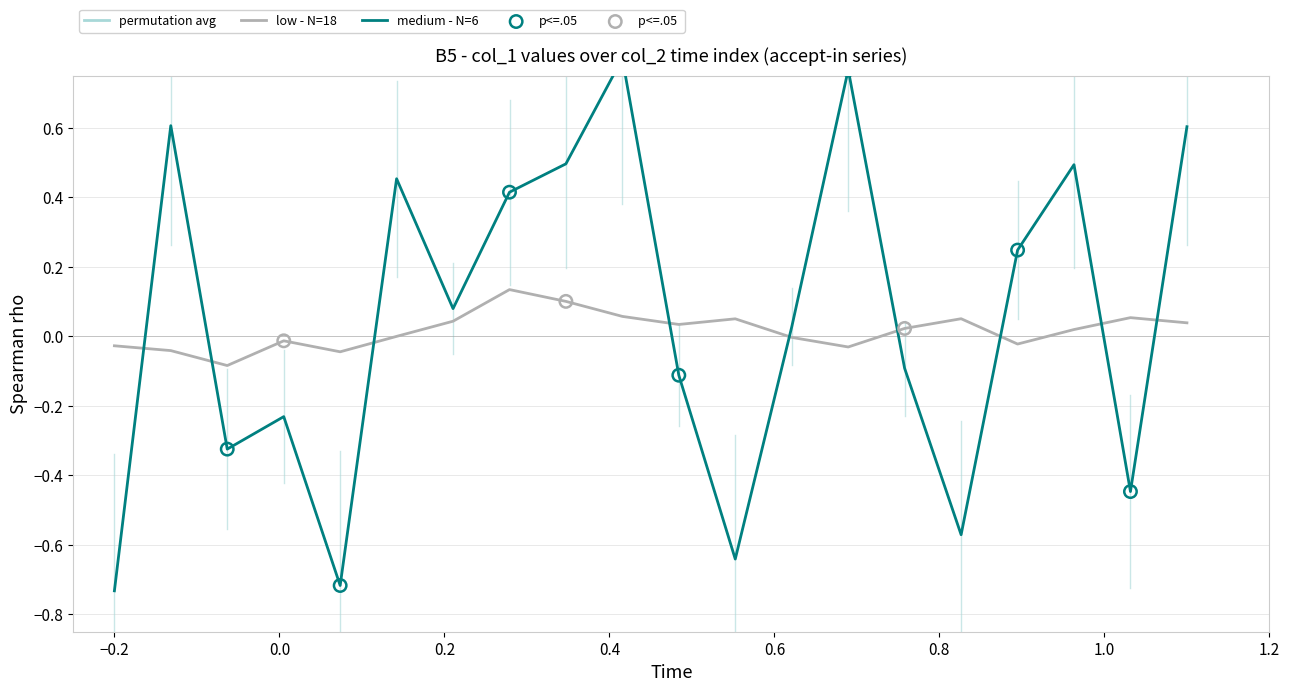

Between 28128998735944 and 28128523397552, which is larger?

28128998735944